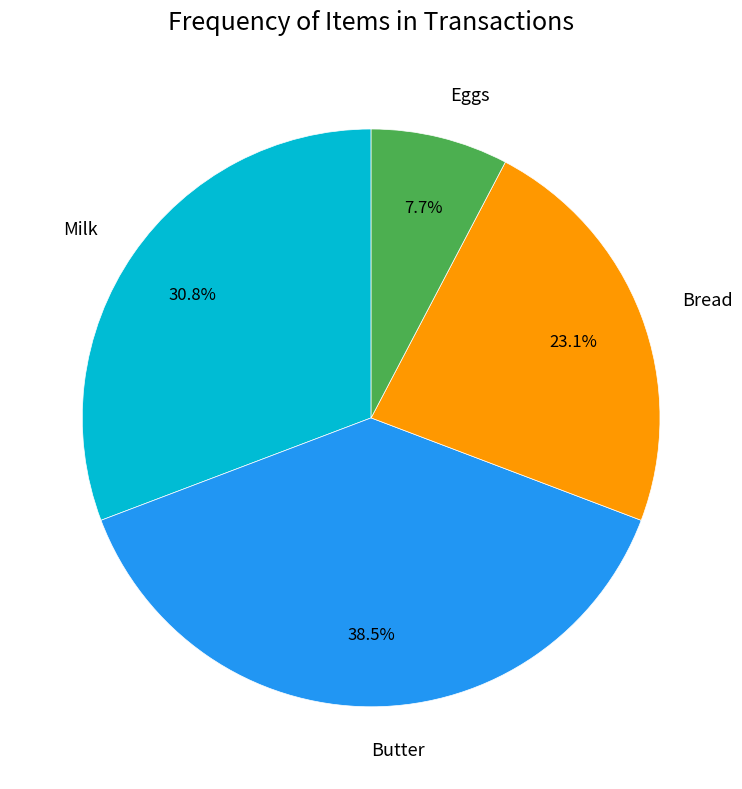

How many slices are in this pie chart?

4